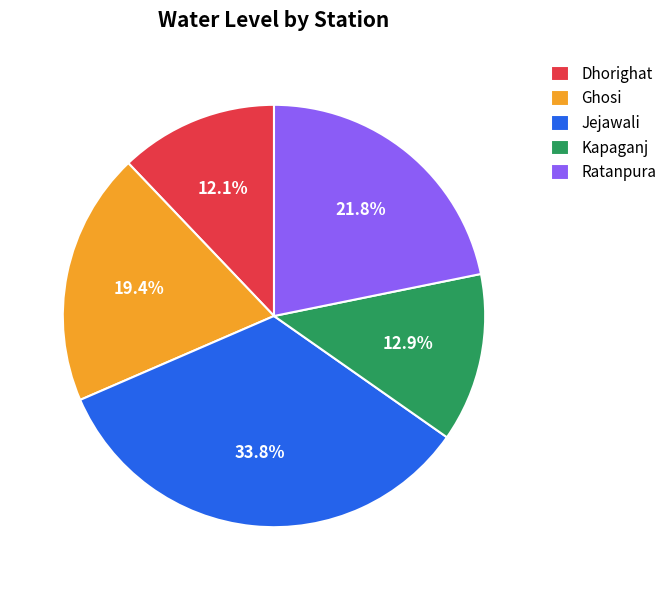

To the nearest percent, what is the difference between the largest and smallest slice percentages?

22%